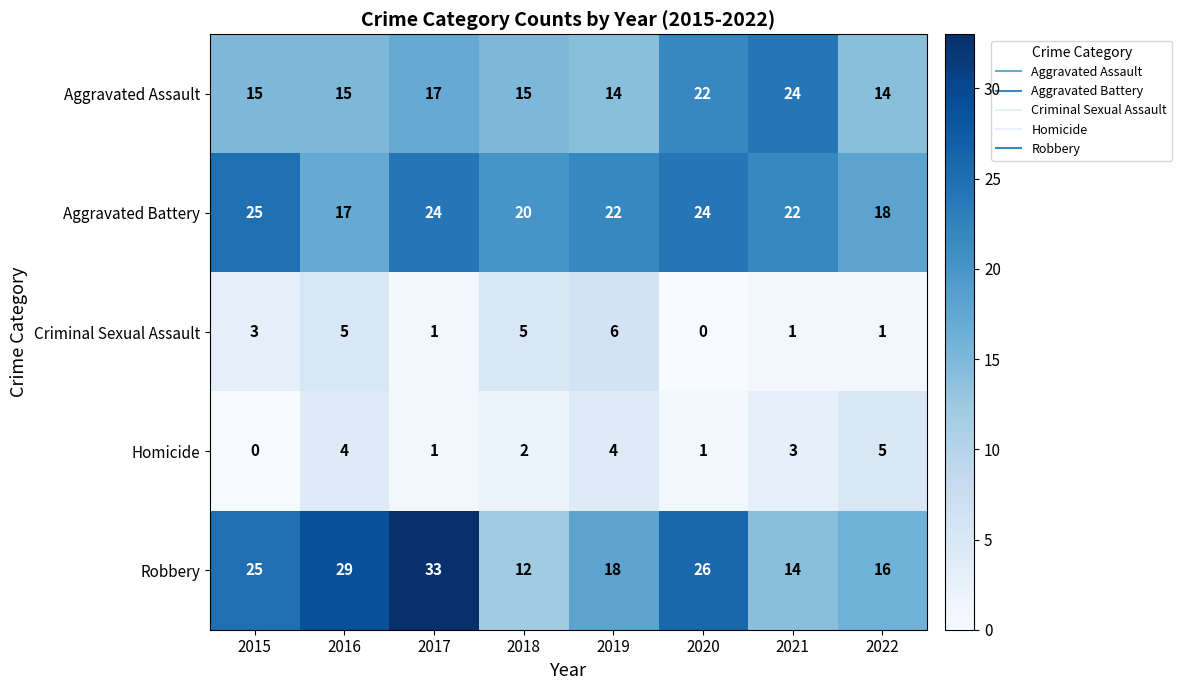

The value of Criminal Sexual Assault at 2020 is 0. True or false?

True